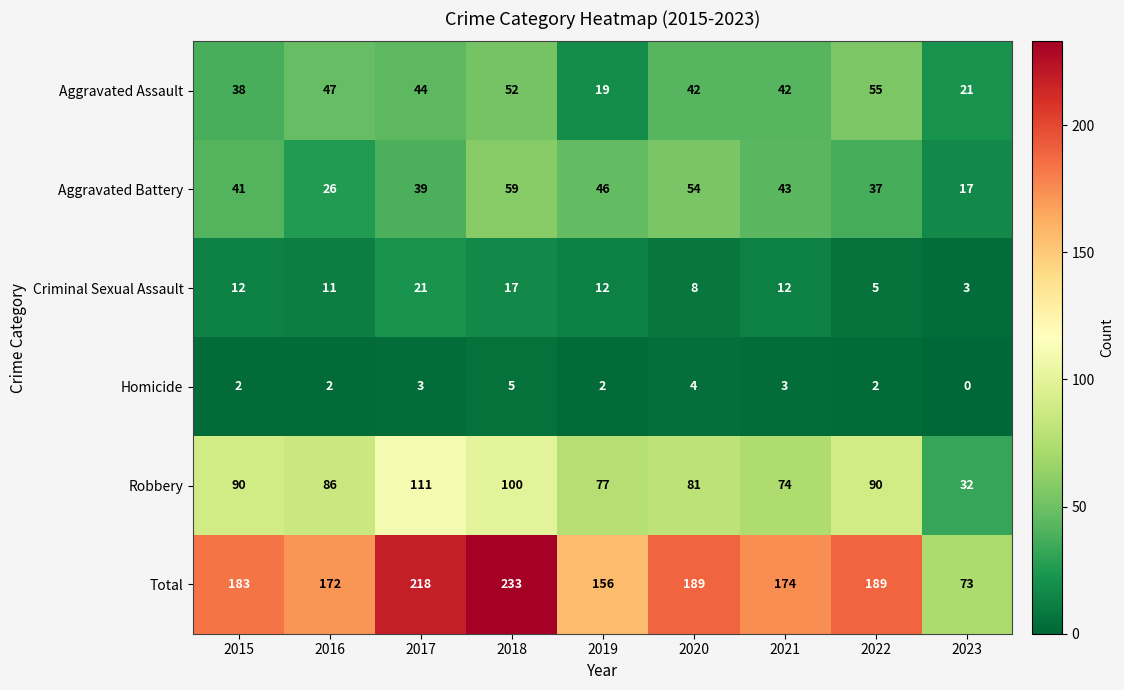

Which category has the lowest value across all series?

2023